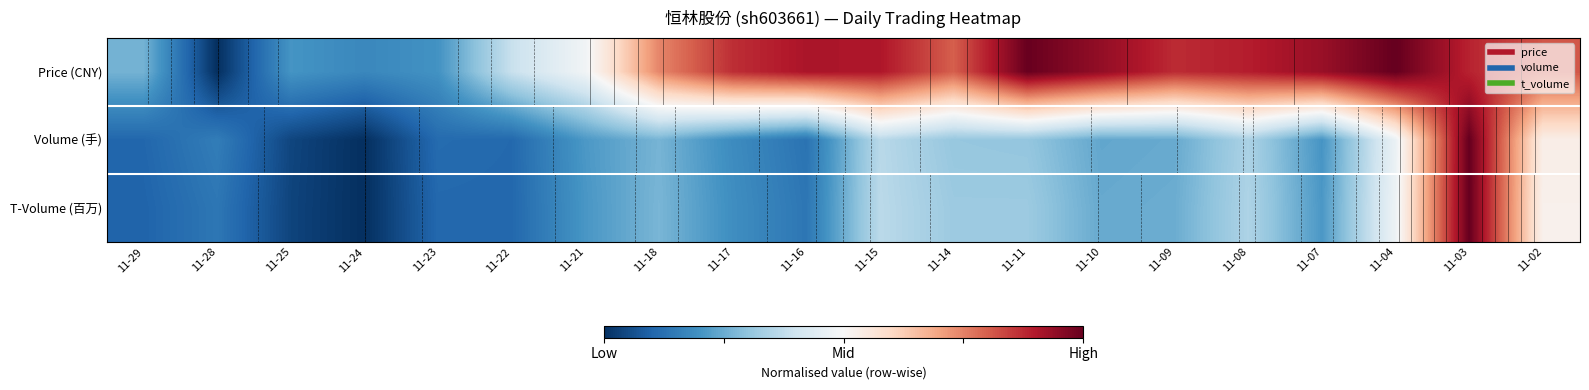

List the labels in order of Volume (手) value, largest first.

11-03, 11-02, 11-04, 11-15, 11-08, 11-14, 11-11, 11-18, 11-09, 11-10, 11-21, 11-07, 11-17, 11-28, 11-16, 11-23, 11-22, 11-29, 11-25, 11-24